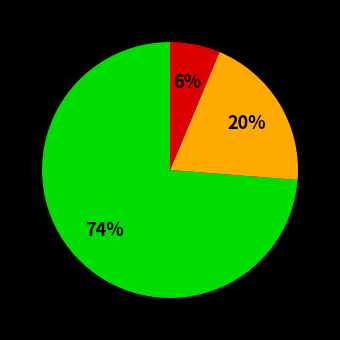

Is there a majority slice in this chart?

Yes